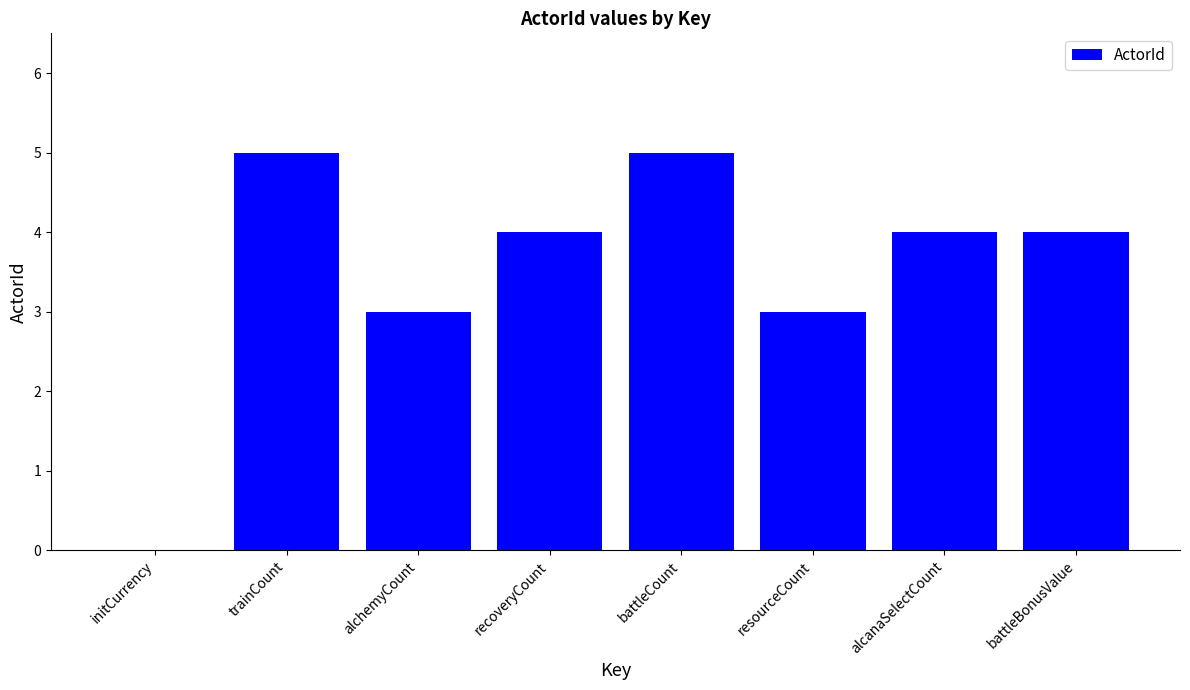

How many values are above zero?

7